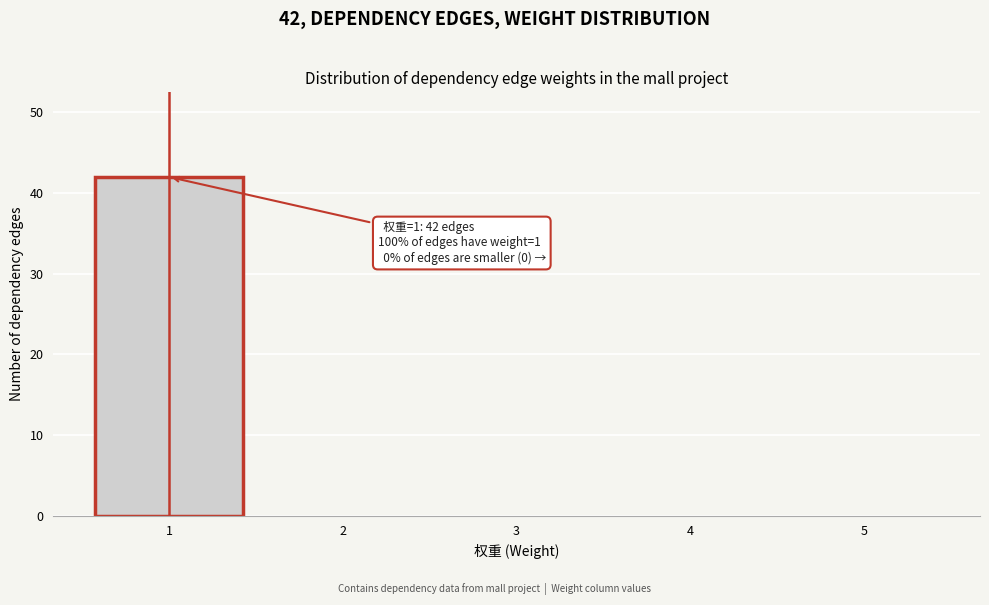

Reading right to left, what are all the values shown in this chart?

5=0	4=0	3=0	2=0	1=42